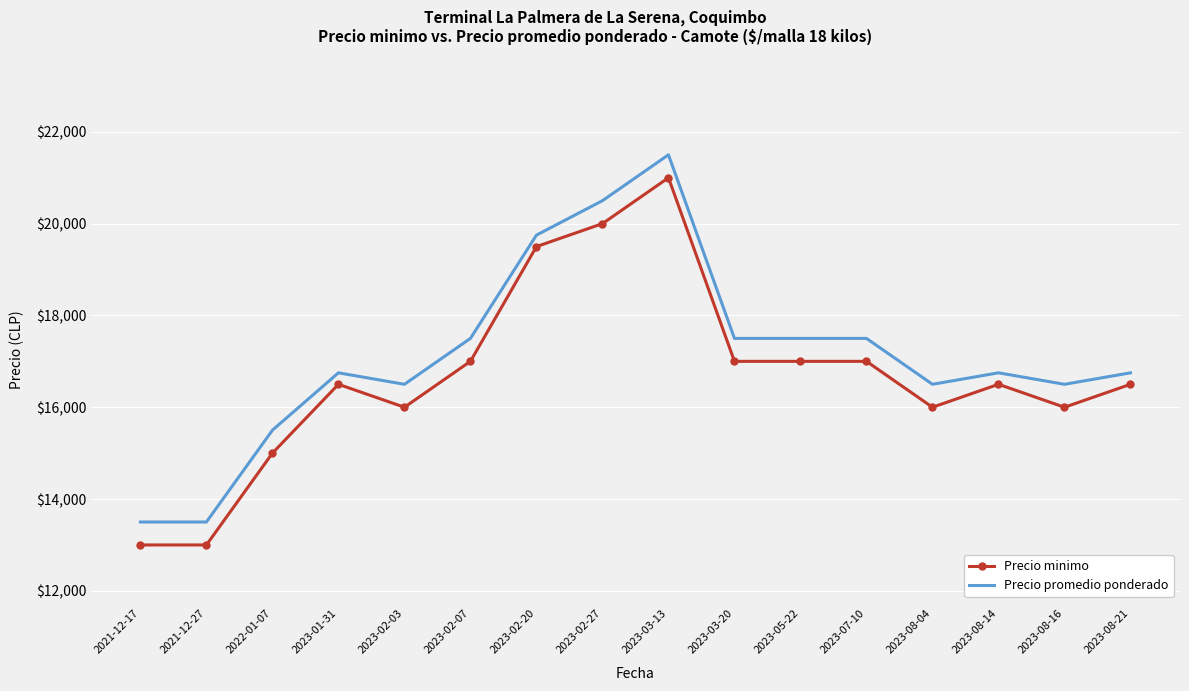

What value does the Precio minimo series have at 2023-07-10, to the nearest 50?

17000